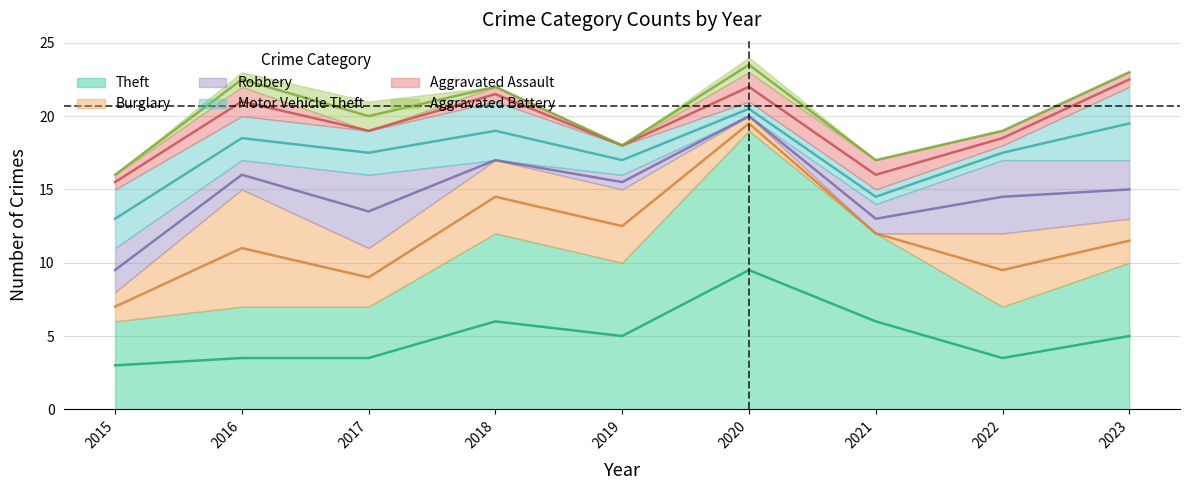

Which series has the largest range (max minus min)?

Theft